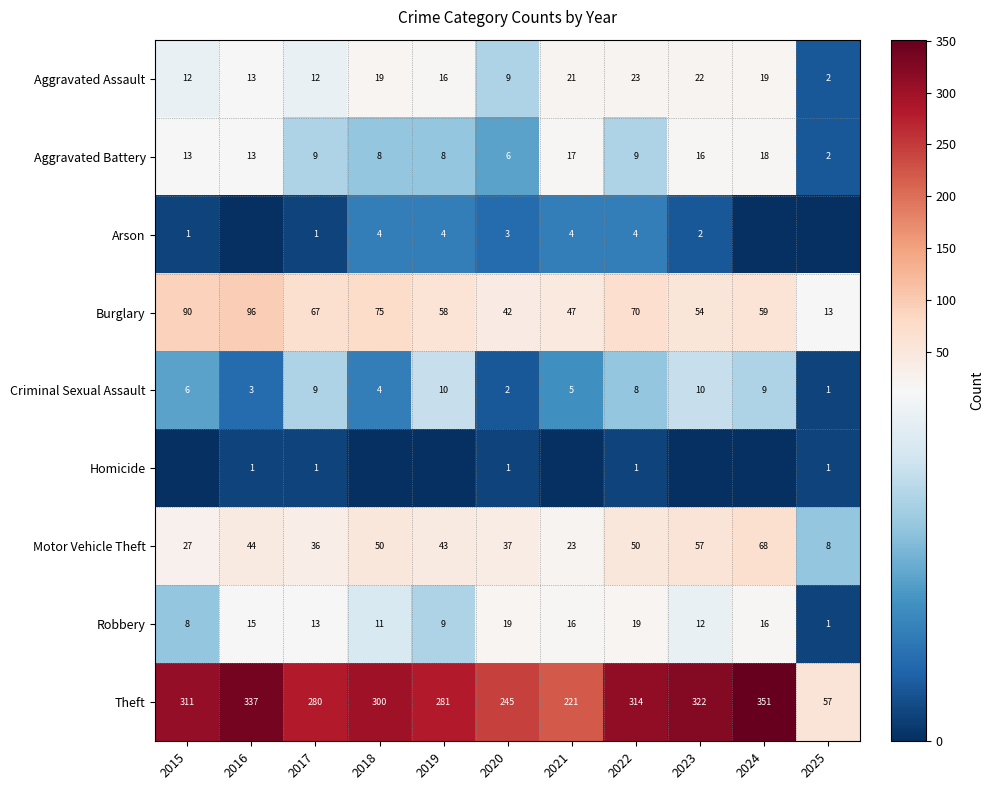

At which label is Theft closest to 204?

2021